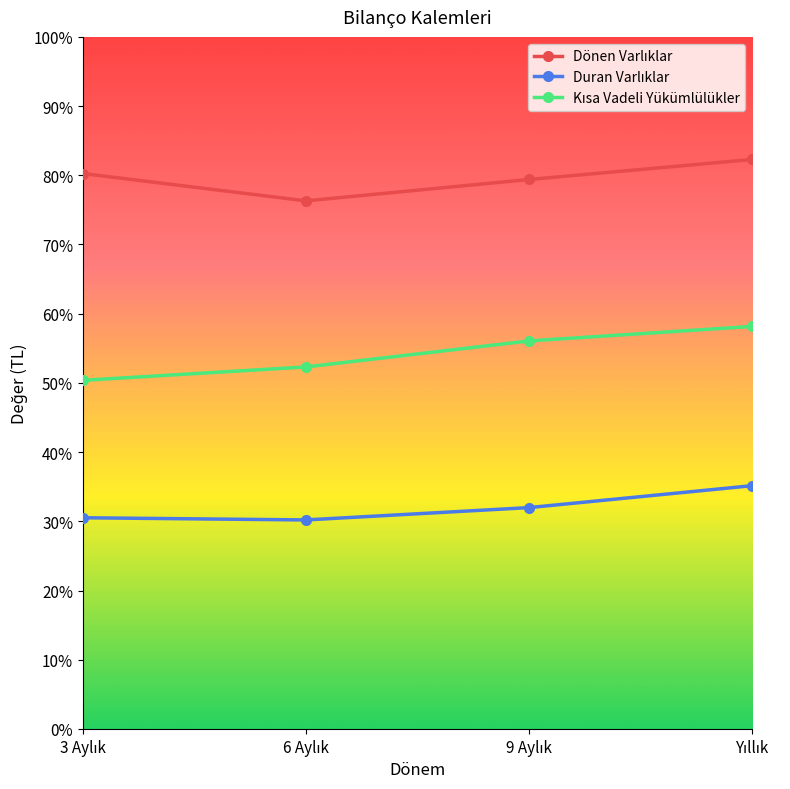

What is the greatest value displayed?

82.3